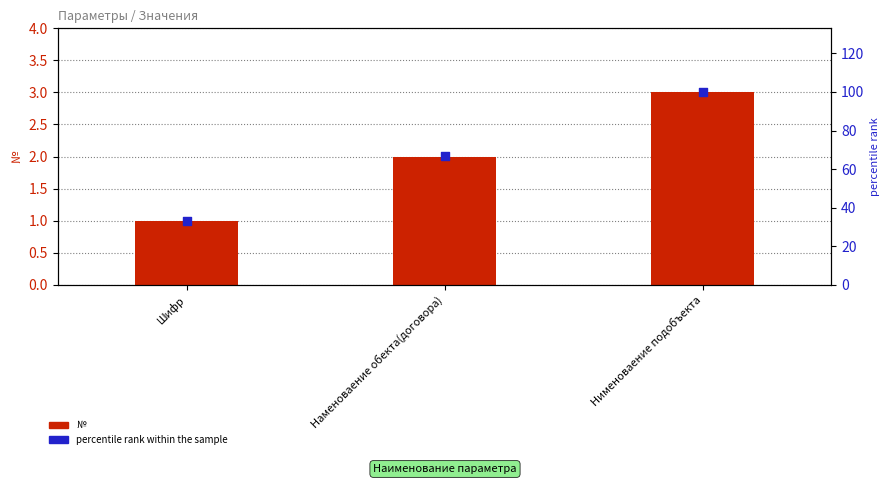

What are all the series names shown in the legend?

№, percentile rank within the sample